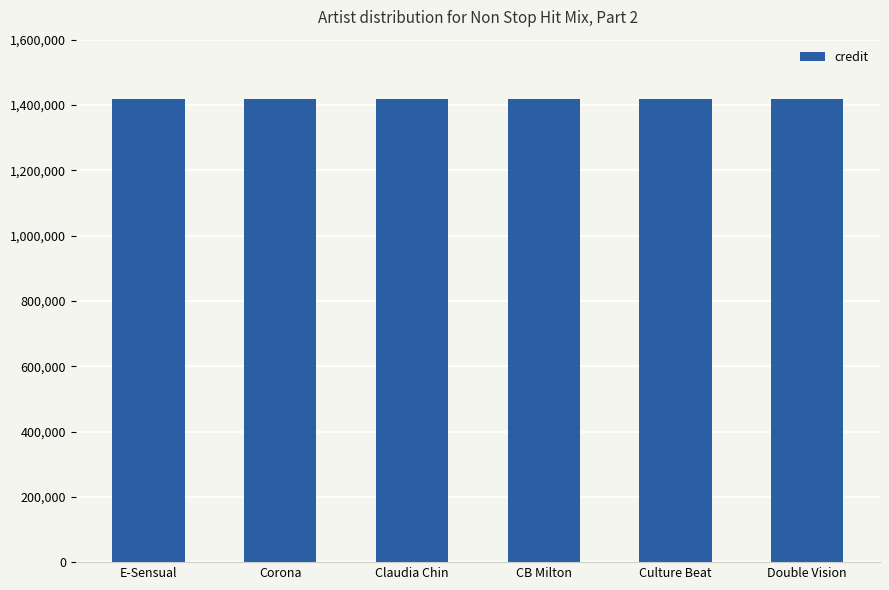

At which category is the sum across all series the highest?

E-Sensual